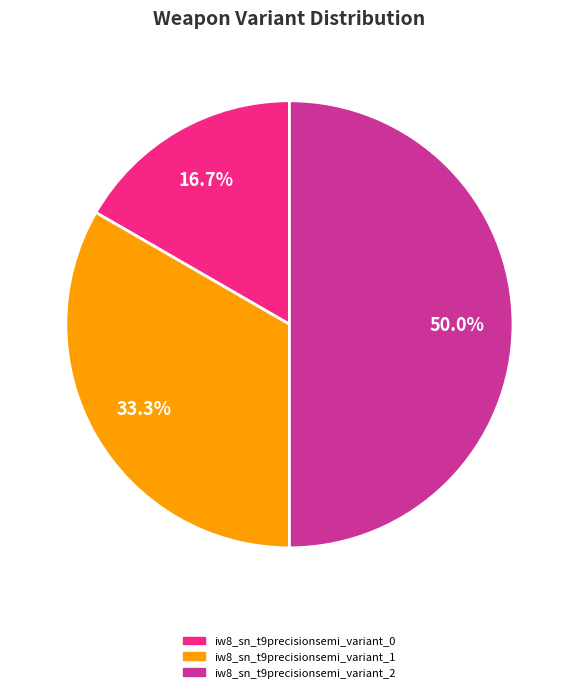

Which has a higher value, iw8_sn_t9precisionsemi_variant_0 or iw8_sn_t9precisionsemi_variant_1?

iw8_sn_t9precisionsemi_variant_1